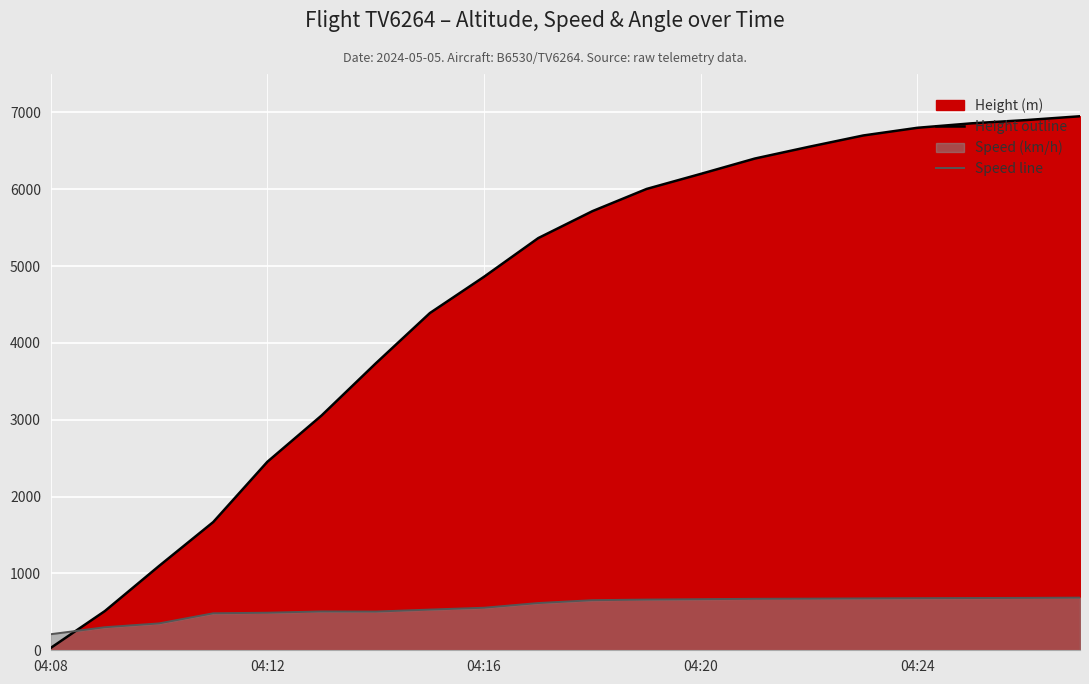

How many intersections are there between Speed line and Height outline?

1